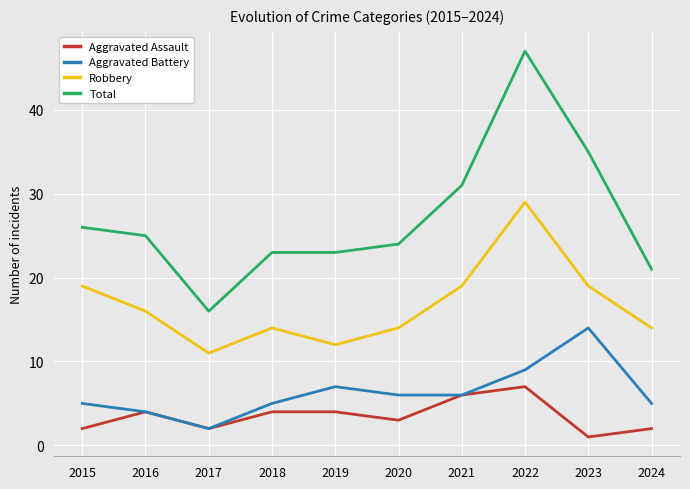

Which series has the widest spread of values?

Total